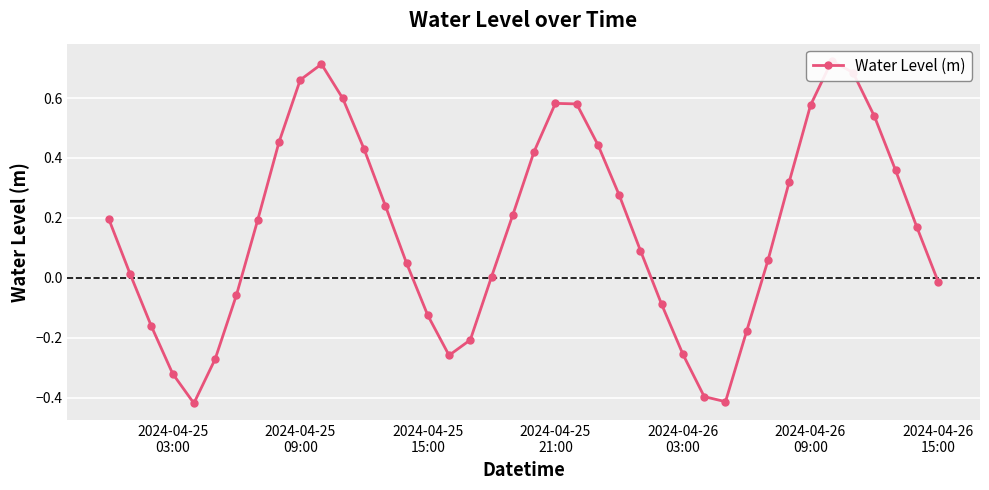

Reading right to left, what are all the values shown in this chart?

-0.0	0.2	0.4	0.5	0.7	0.7	0.6	0.3	0.1	-0.2	-0.4	-0.4	-0.3	-0.1	0.1	0.3	0.4	0.6	0.6	0.4	0.2	0.0	-0.2	-0.3	-0.1	0.0	0.2	0.4	0.6	0.7	0.7	0.5	0.2	-0.1	-0.3	-0.4	-0.3	-0.2	0.0	0.2